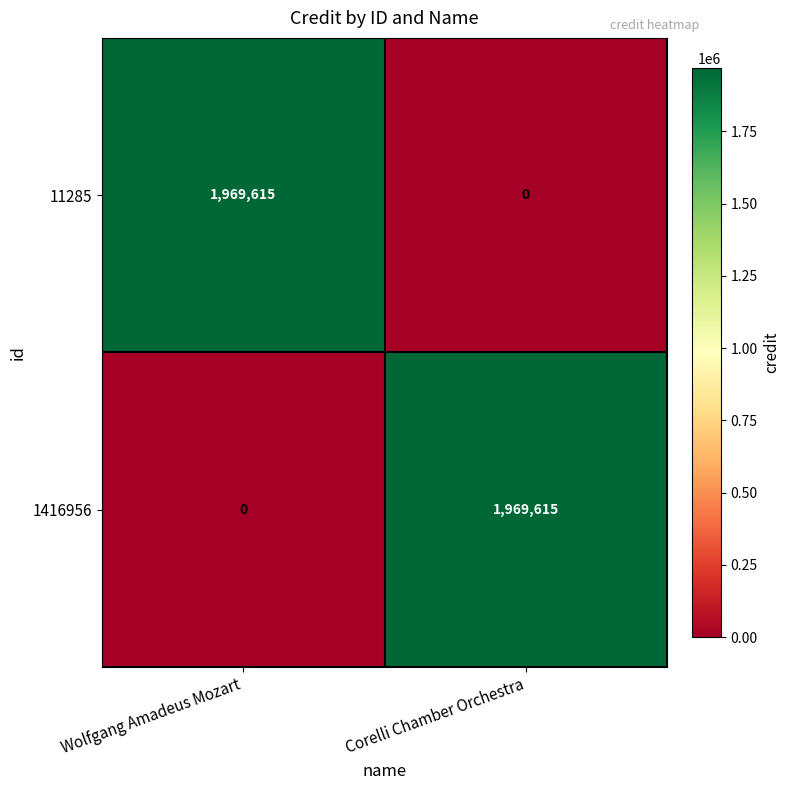

What is the difference between the highest and lowest values at Wolfgang Amadeus Mozart?

1969615